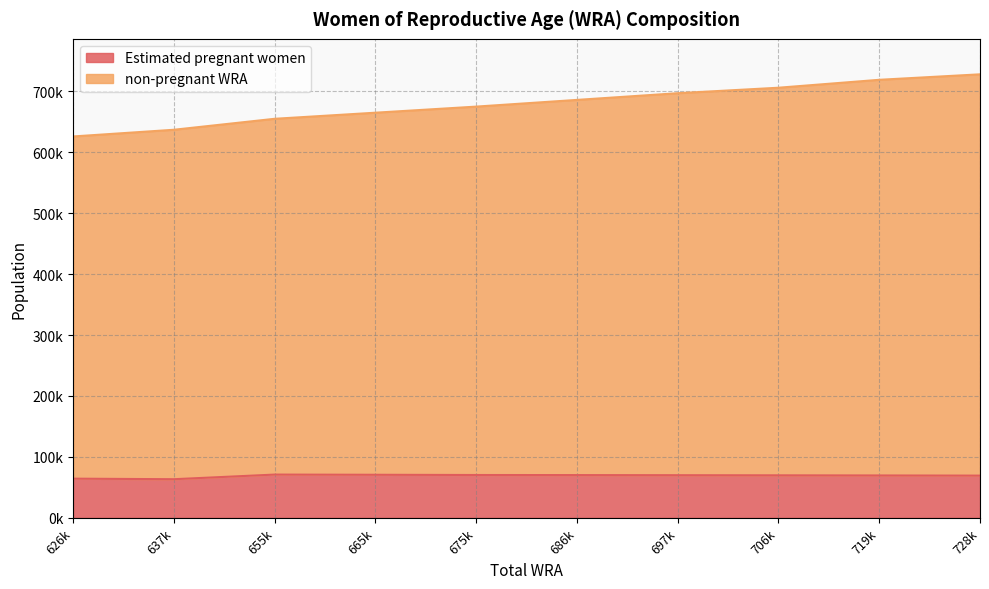

Reading left to right, list all the values displayed in this chart.

Estimated pregnant women: 64283.4	63373.7	70982.1	70664.8	70291.1	70149.0	69956.7	69742.6	69533.7	69275.8
non-pregnant WRA: 626000.0	637000.0	655000.0	665000.0	675000.0	686000.0	697000.0	706000.0	719000.0	728000.0